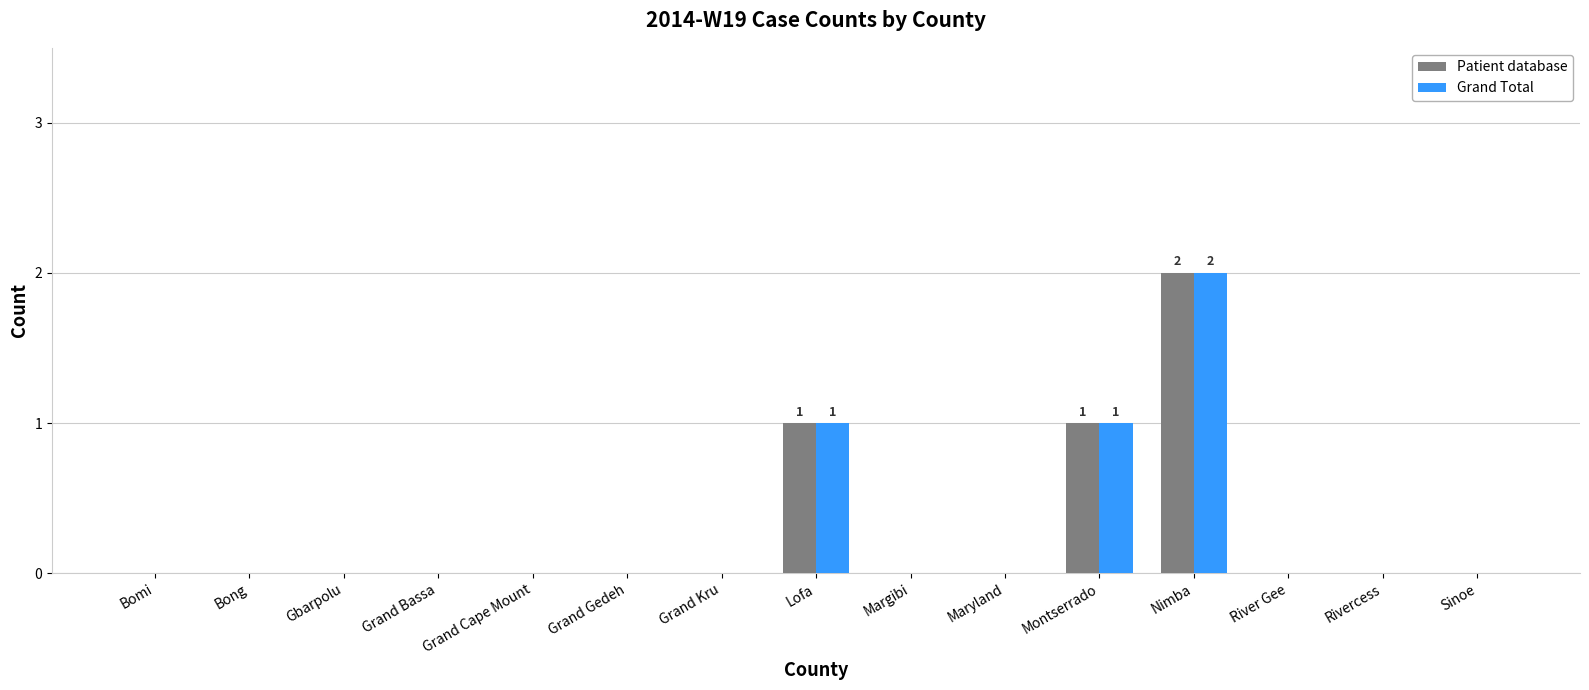

Reading left to right, what are all the values shown in this chart?

Patient database: Bomi=0	Bong=0	Gbarpolu=0	Grand Bassa=0	Grand Cape Mount=0	Grand Gedeh=0	Grand Kru=0	Lofa=1	Margibi=0	Maryland=0	Montserrado=1	Nimba=2	River Gee=0	Rivercess=0	Sinoe=0
Grand Total: Bomi=0	Bong=0	Gbarpolu=0	Grand Bassa=0	Grand Cape Mount=0	Grand Gedeh=0	Grand Kru=0	Lofa=1	Margibi=0	Maryland=0	Montserrado=1	Nimba=2	River Gee=0	Rivercess=0	Sinoe=0